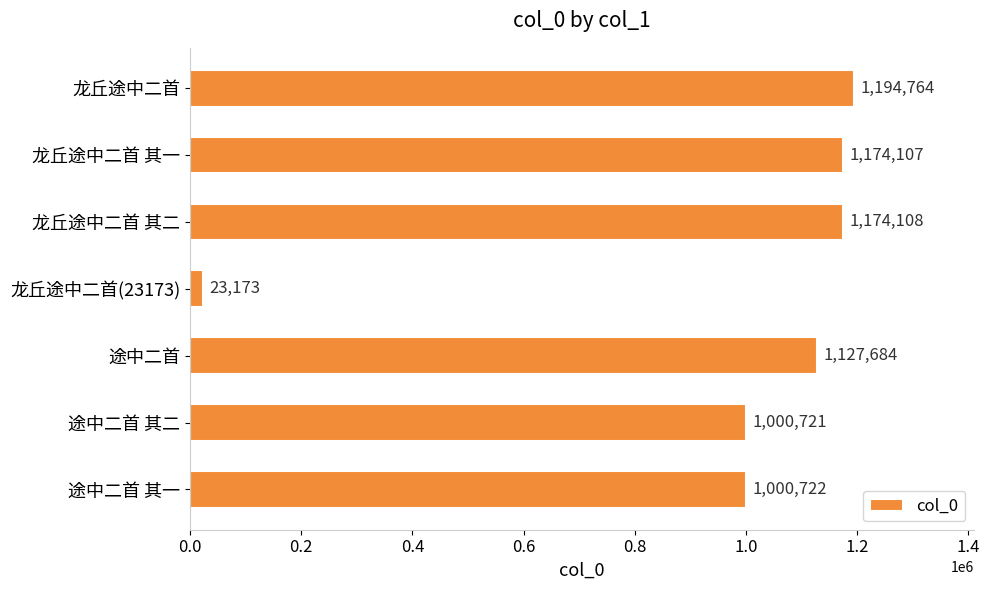

What is the sum of the values at 途中二首 and 龙丘途中二首(23173)?

1150857